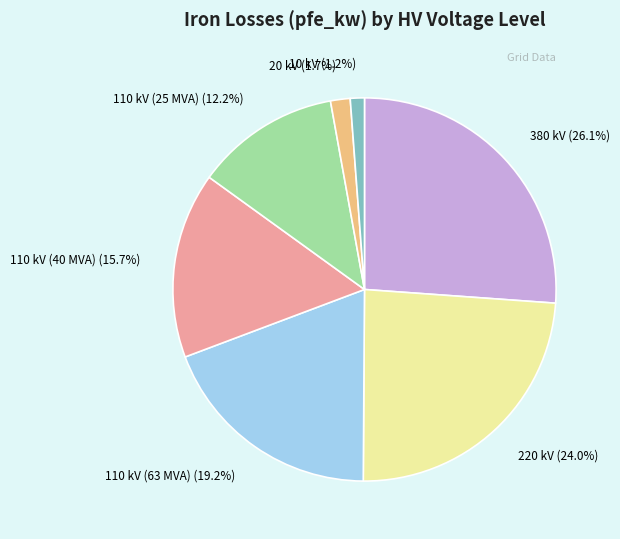

What is the total percentage of 380 kV and 20 kV?

27.8%